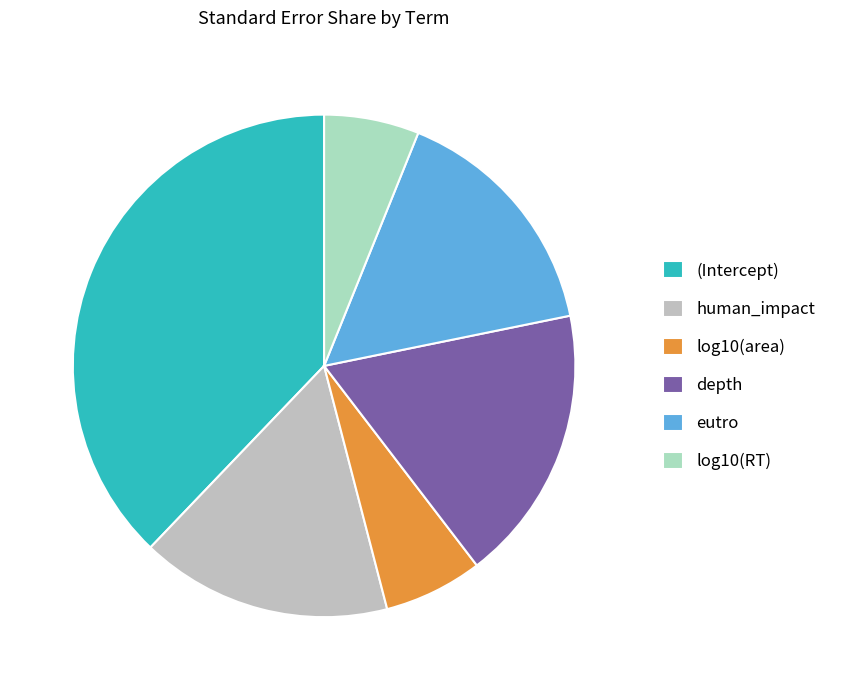

To the nearest percent, what is the difference between the largest and smallest slice percentages?

32%